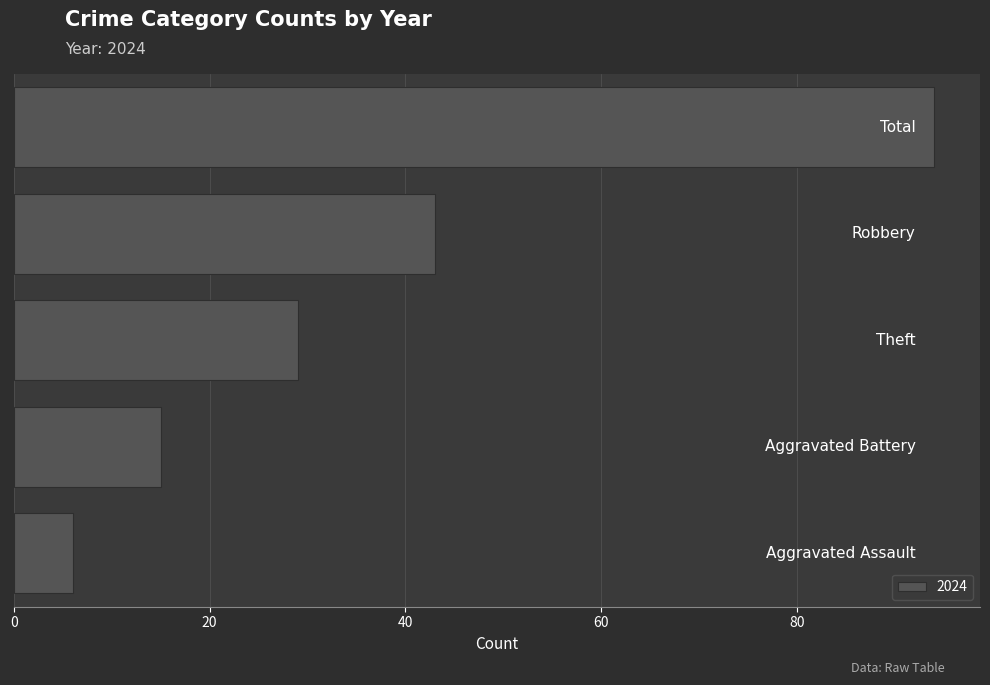

What is the smallest value displayed?

6